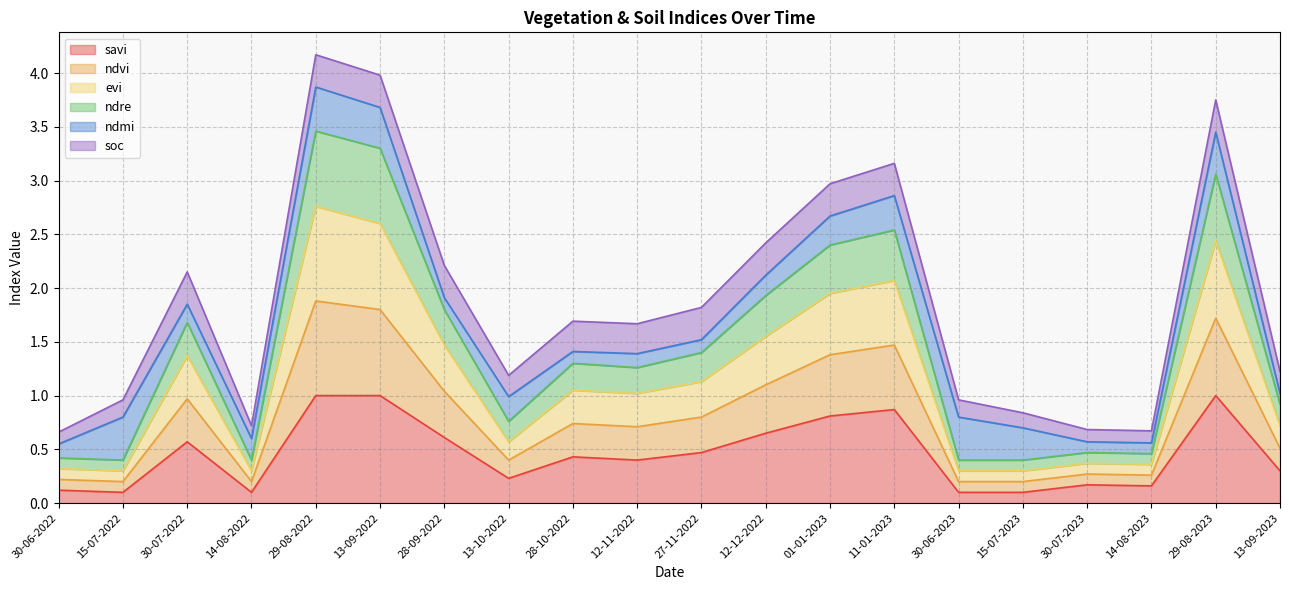

How many interior local peaks does the ndre series have?

5